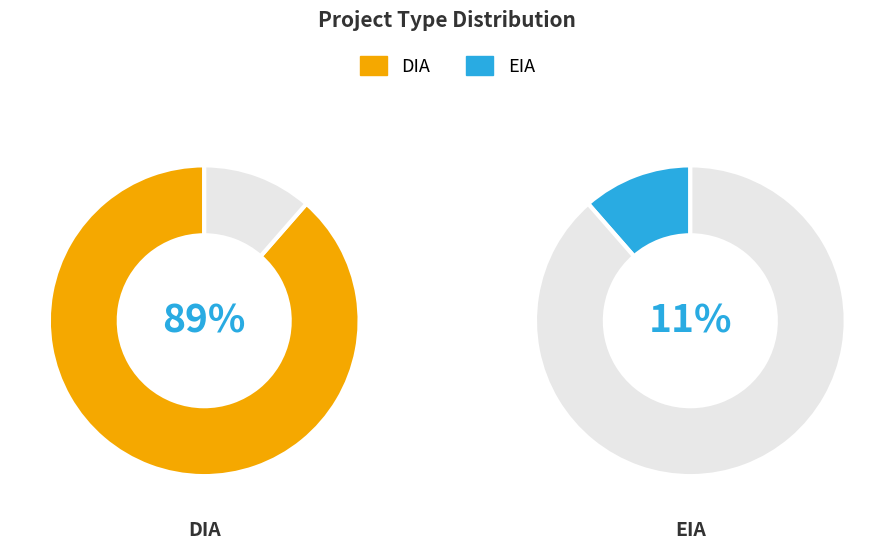

Does DIA account for over 50% of the chart?

Yes